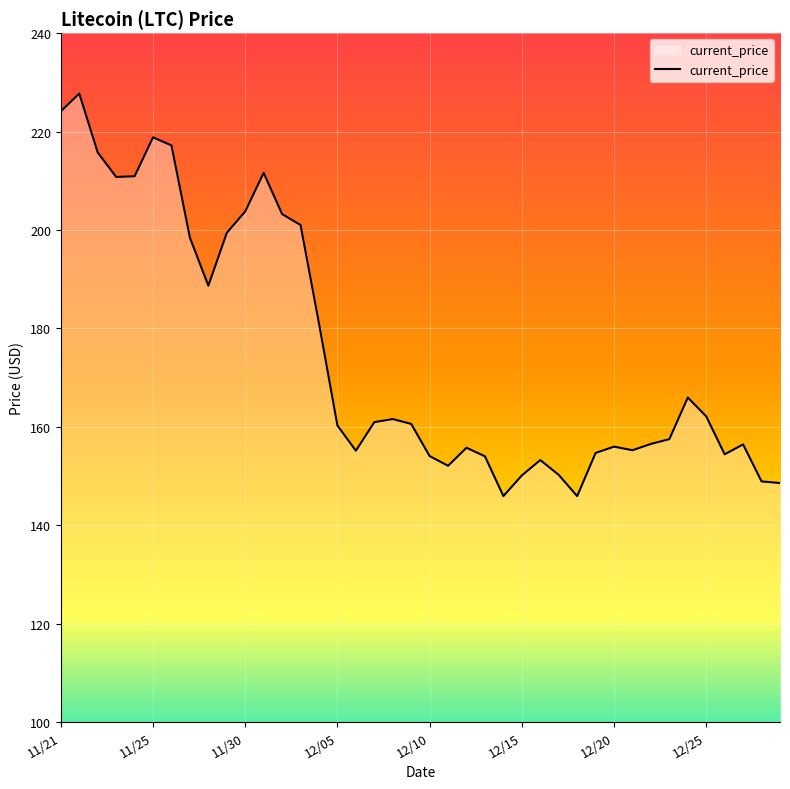

What is the difference between the maximum and minimum values?

81.8